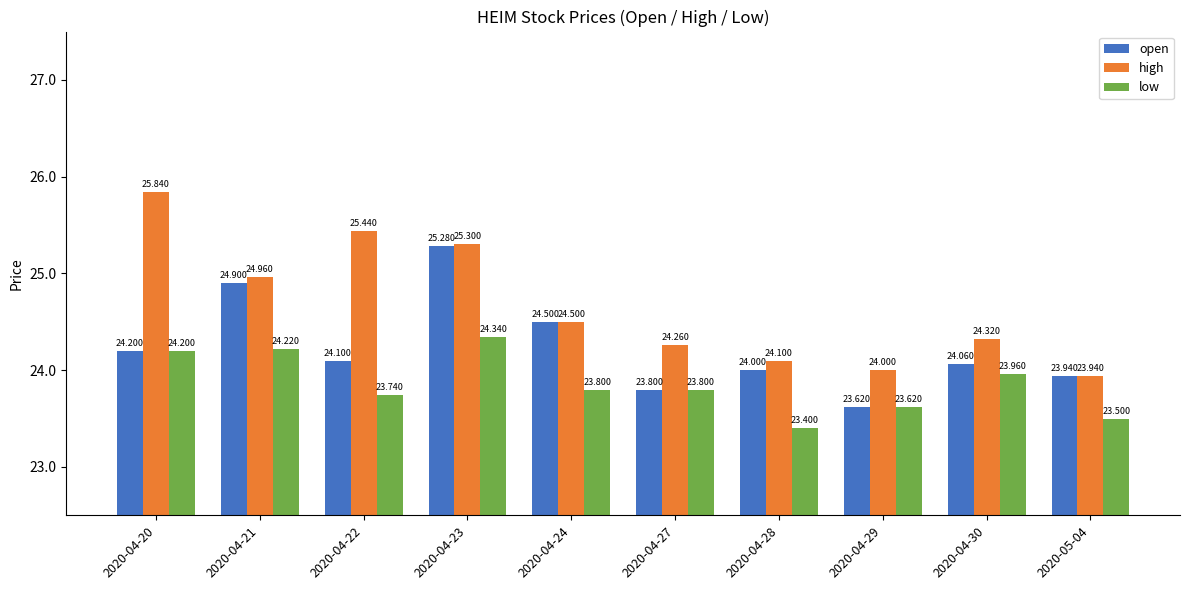

Reading left to right, list all the values displayed in this chart.

open: 24.2	24.9	24.1	25.3	24.5	23.8	24.0	23.6	24.1	23.9
high: 25.8	25.0	25.4	25.3	24.5	24.3	24.1	24.0	24.3	23.9
low: 24.2	24.2	23.7	24.3	23.8	23.8	23.4	23.6	24.0	23.5